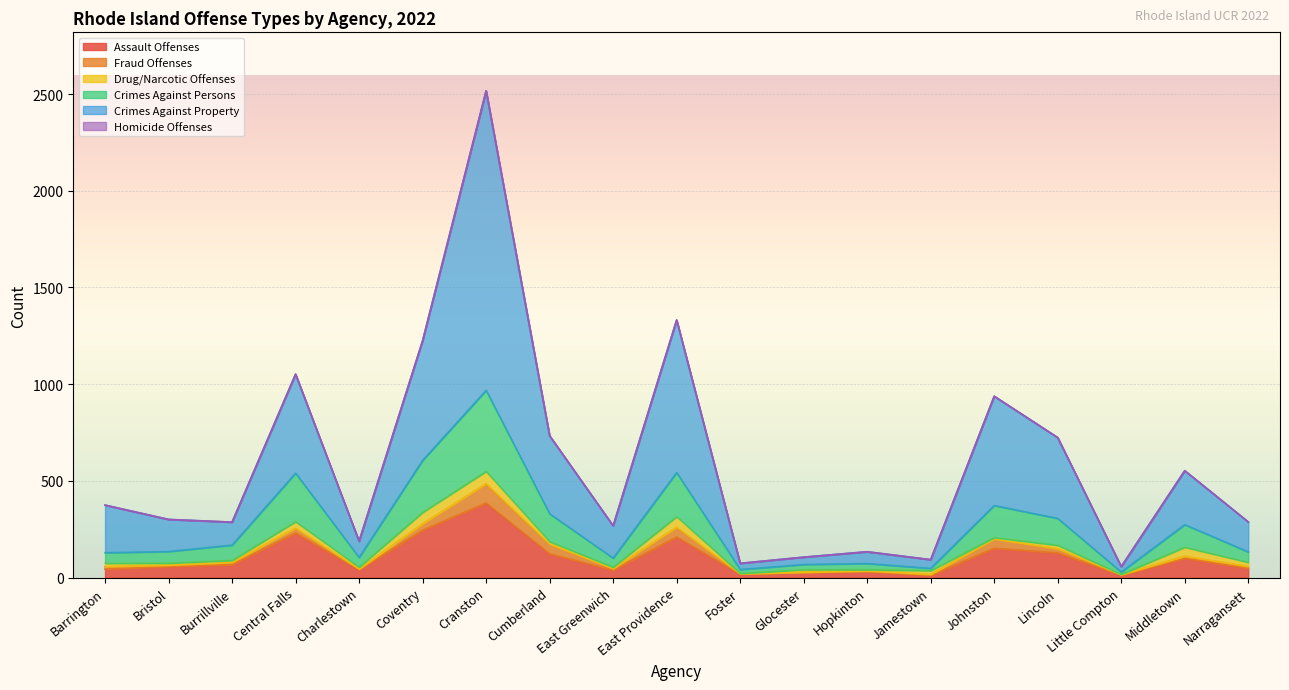

Does the chart display data point markers on the line(s)?

No